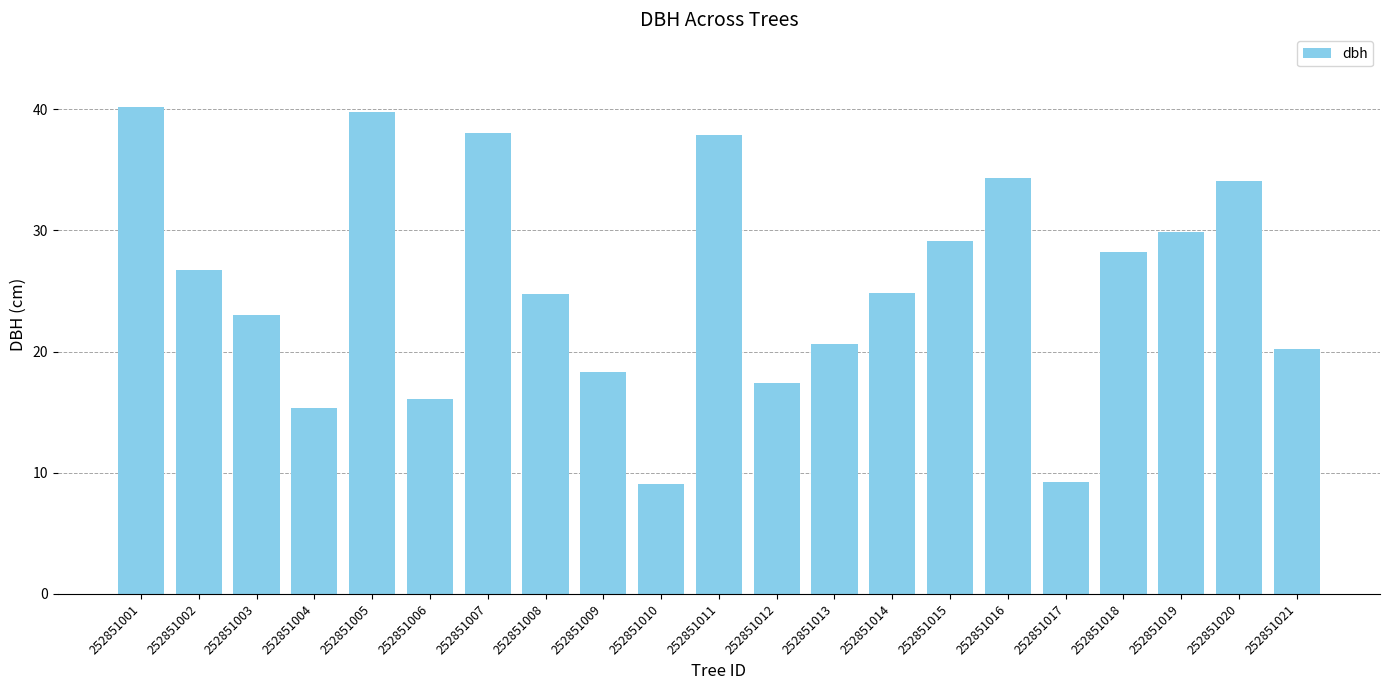

How many categories are shown in the chart?

21